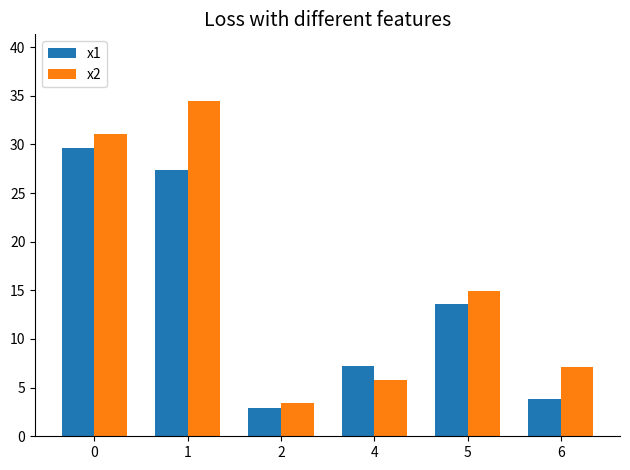

How many bars are there in each group?

2